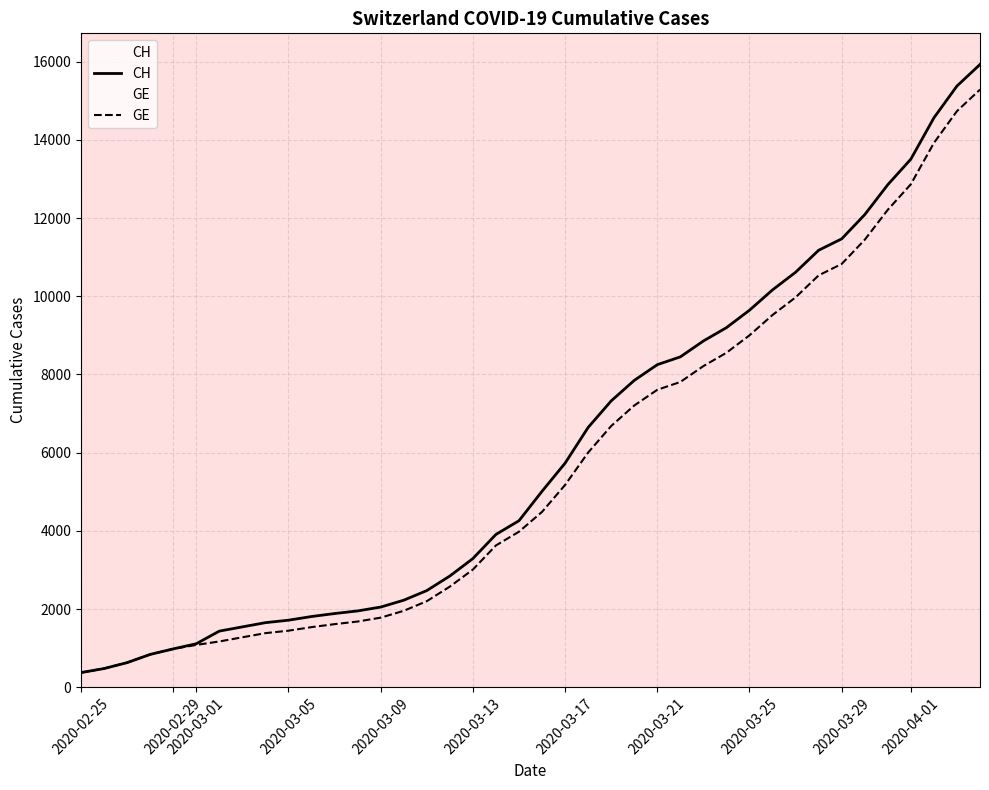

Which series has the widest spread of values?

CH